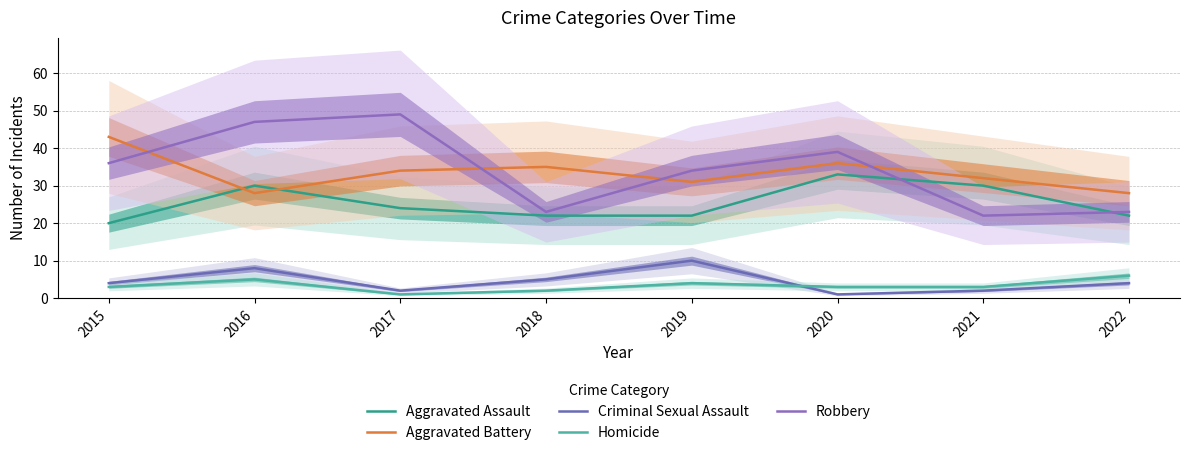

How many distinct data groups are displayed?

5